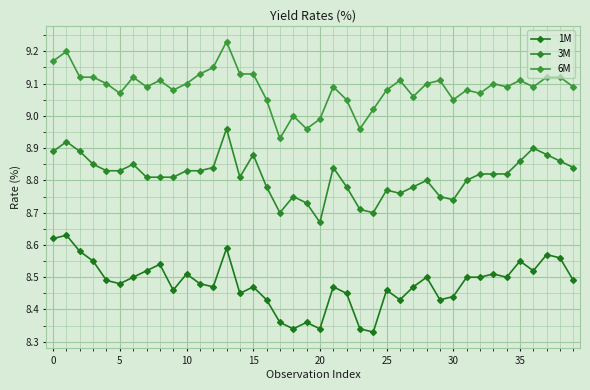

True or false: 6M and 3M intersect in this chart.

False